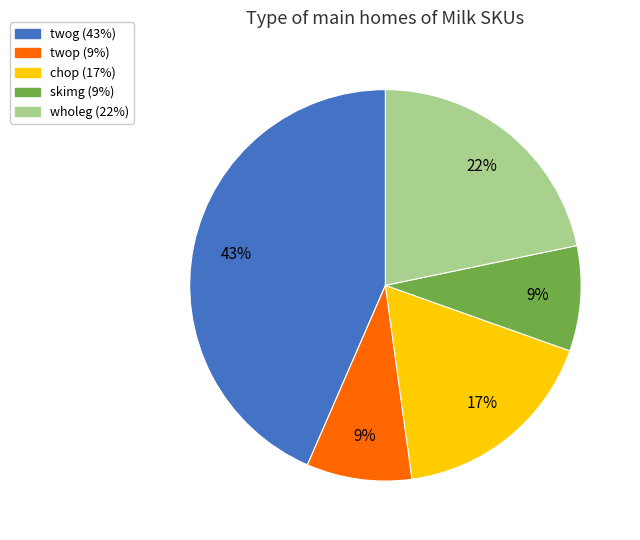

Which has a higher value, wholeg or twop?

wholeg